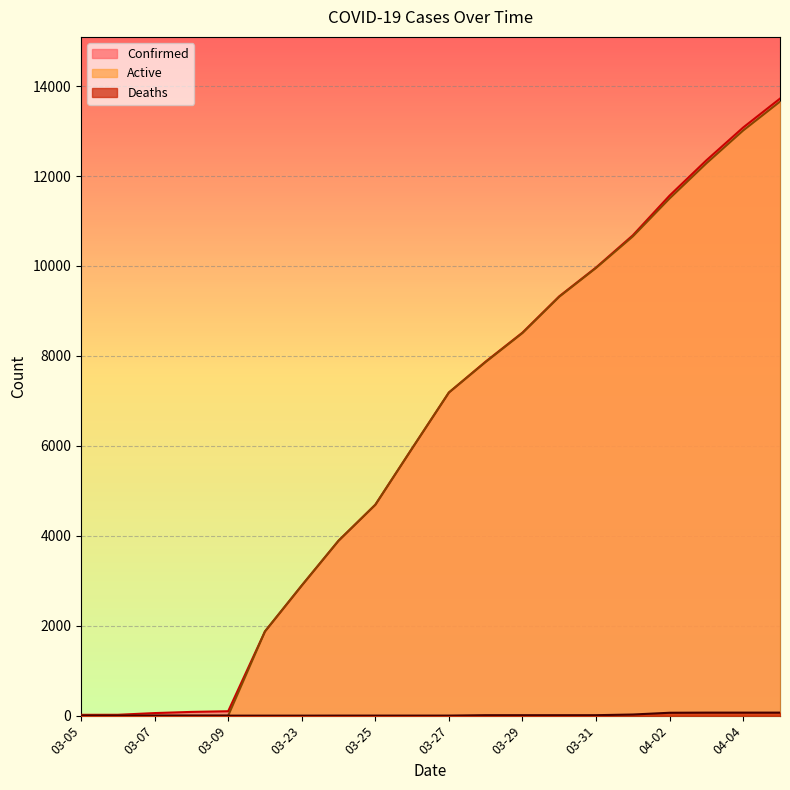

Which series has the largest total across all categories?

Confirmed